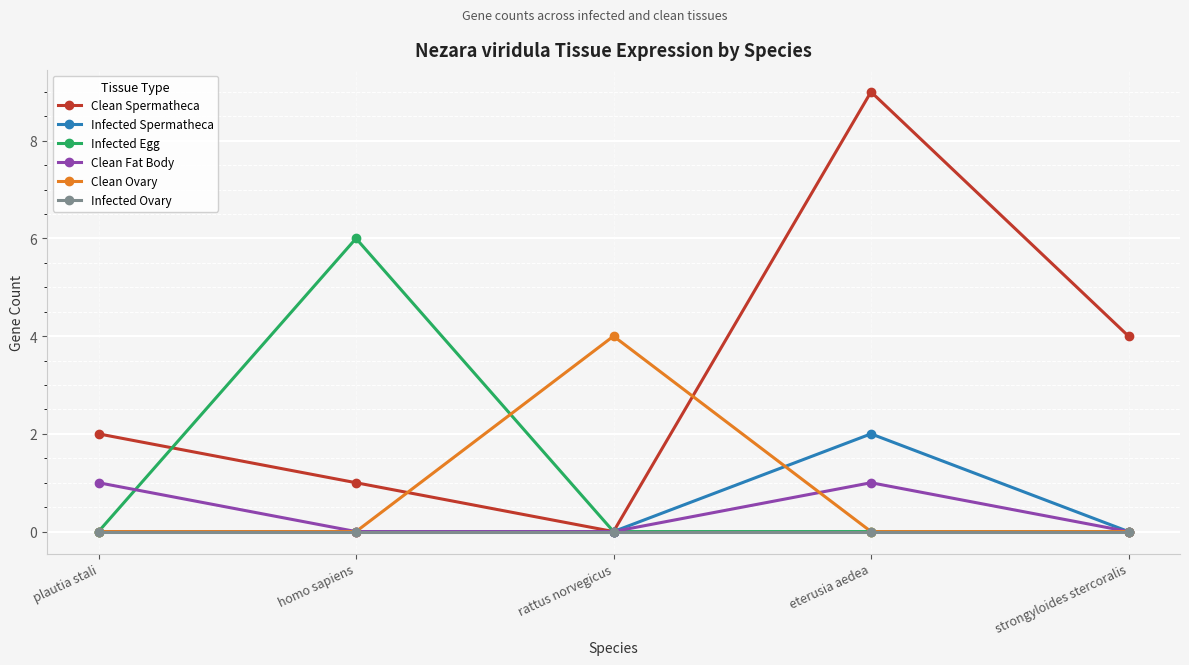

Where is Clean Spermatheca nearest to the value 4?

strongyloides stercoralis